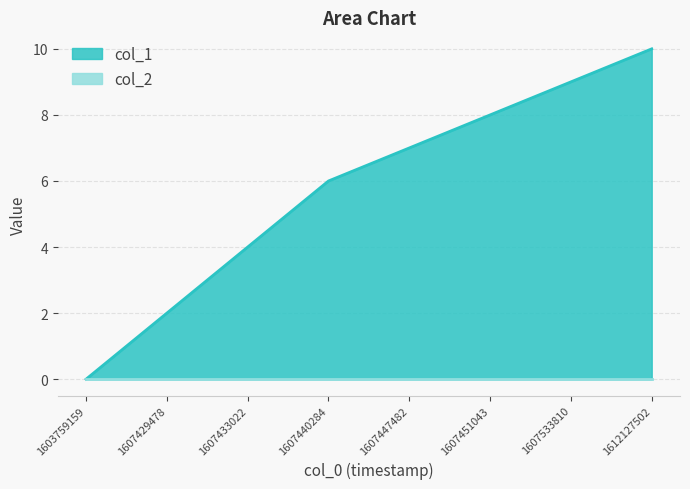

What is the total value across all series at 1607433022?

4